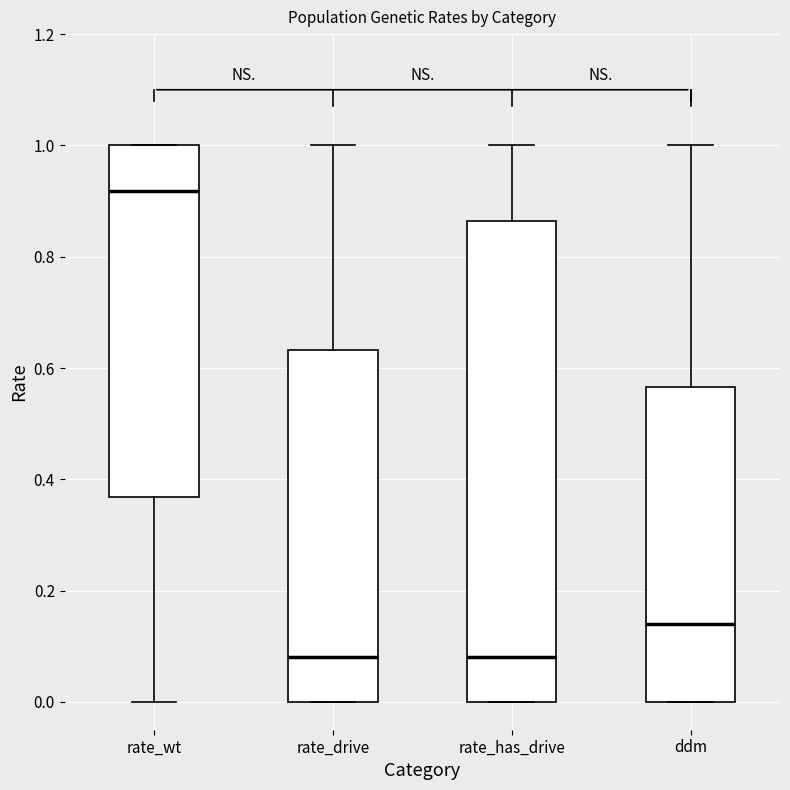

Reading left to right, read every box against the y-axis: the position of its median line, the range the box covers, and the ends of its whiskers. The values are not printed on the chart, so give them approximately, as read against the axis.

rate_wt: median 0.92, box 0.36 to 1.00, whiskers 0.00 to 1.00
rate_drive: median 0.08, box 0.00 to 0.64, whiskers 0.00 to 1.00
rate_has_drive: median 0.08, box 0.00 to 0.86, whiskers 0.00 to 1.00
ddm: median 0.14, box 0.00 to 0.56, whiskers 0.00 to 1.00